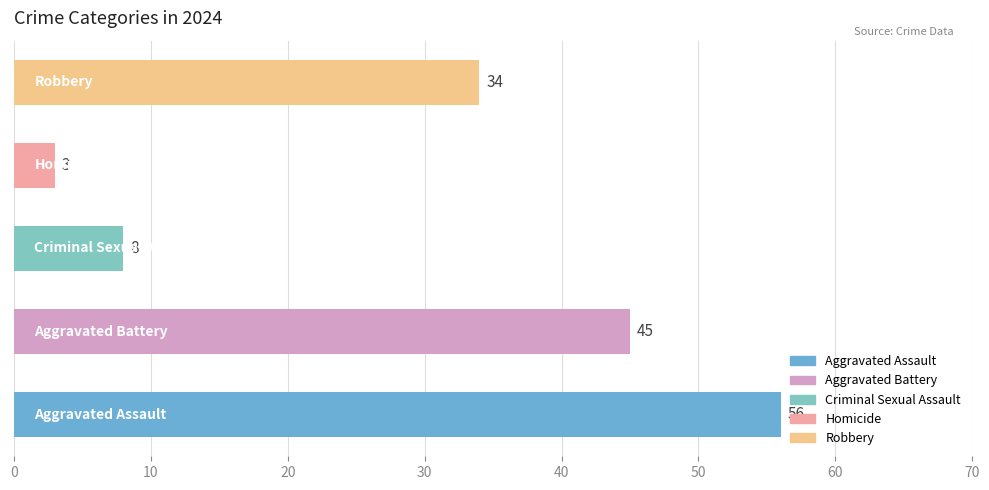

What is the maximum value shown in the chart?

56